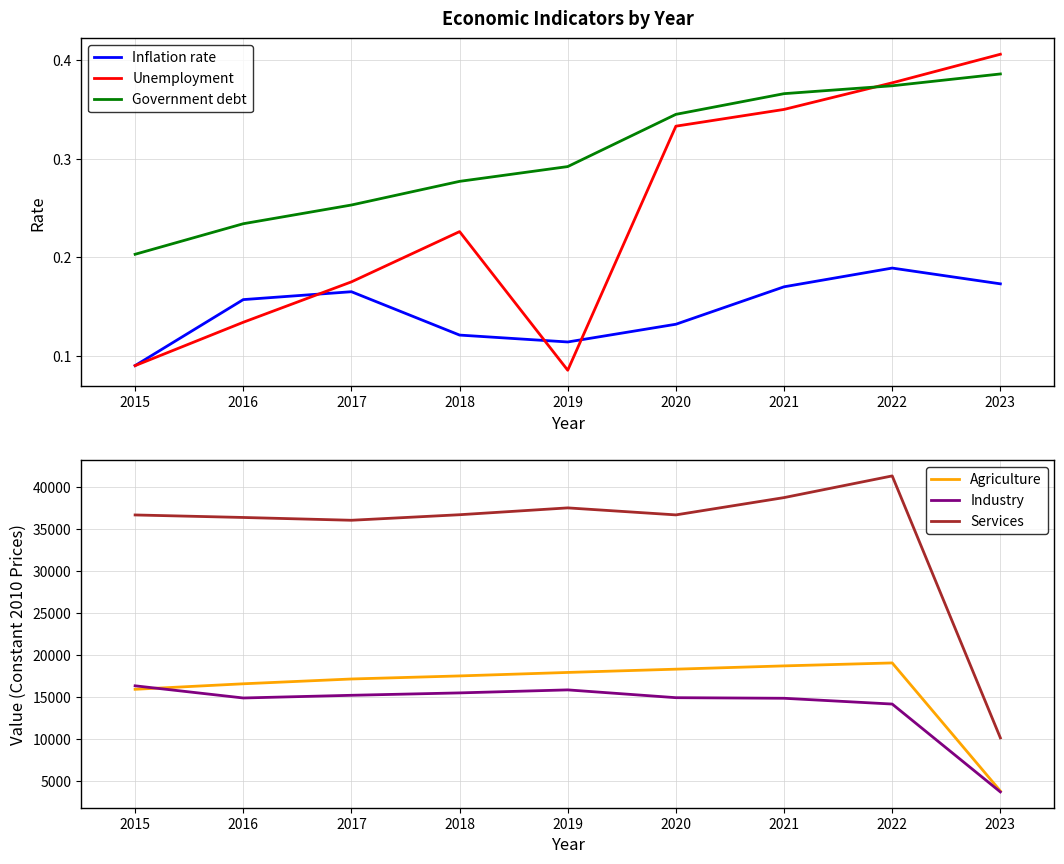

The value of Government debt at 2023 is 0.4. True or false?

True